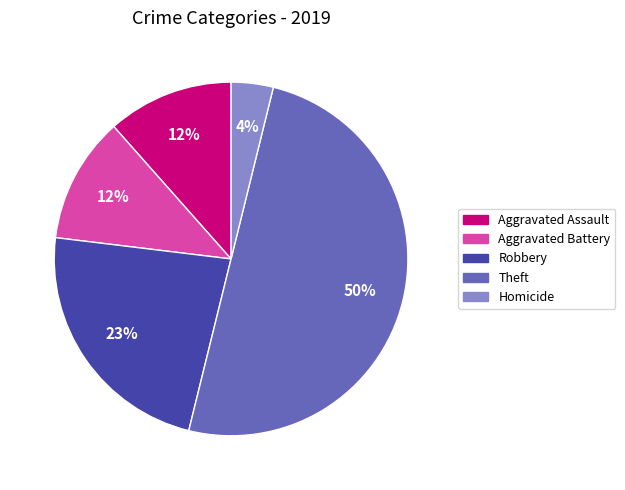

Between Theft and Robbery, which is larger?

Theft